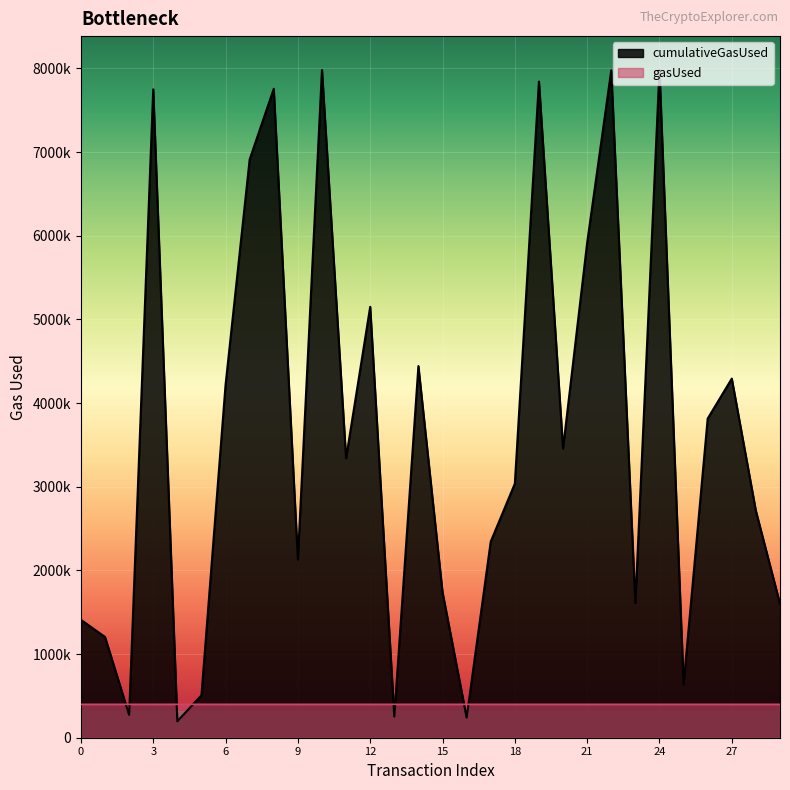

What are all the series names shown in the legend?

cumulativeGasUsed, gasUsed